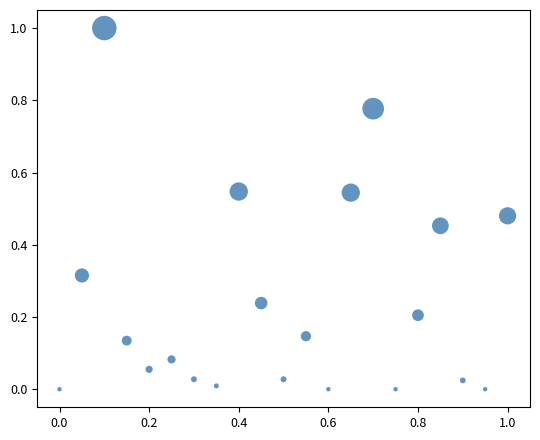

What is the range of Y values (max minus min)?

1.0